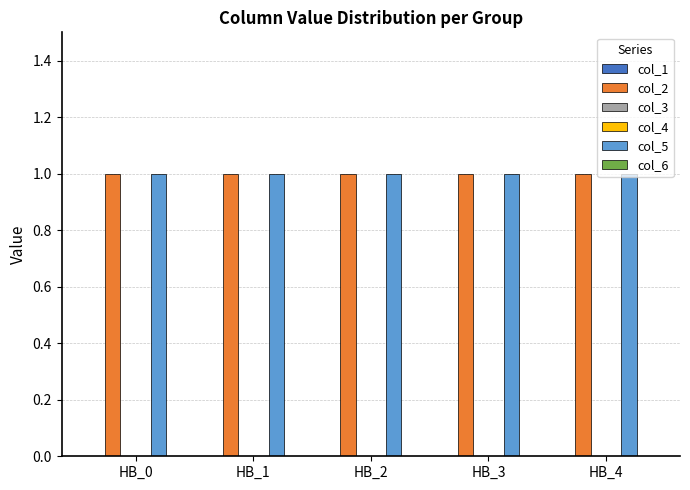

What is the maximum value shown in the chart?

1